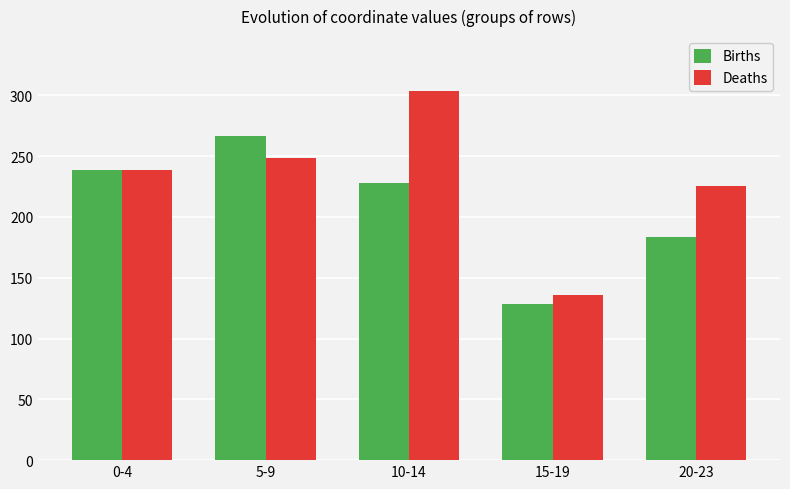

Reading left to right, extract all data points from this chart.

Births: 238.8	266.4	227.8	128.5	183.7
Deaths: 239.0	248.3	303.2	135.7	225.1